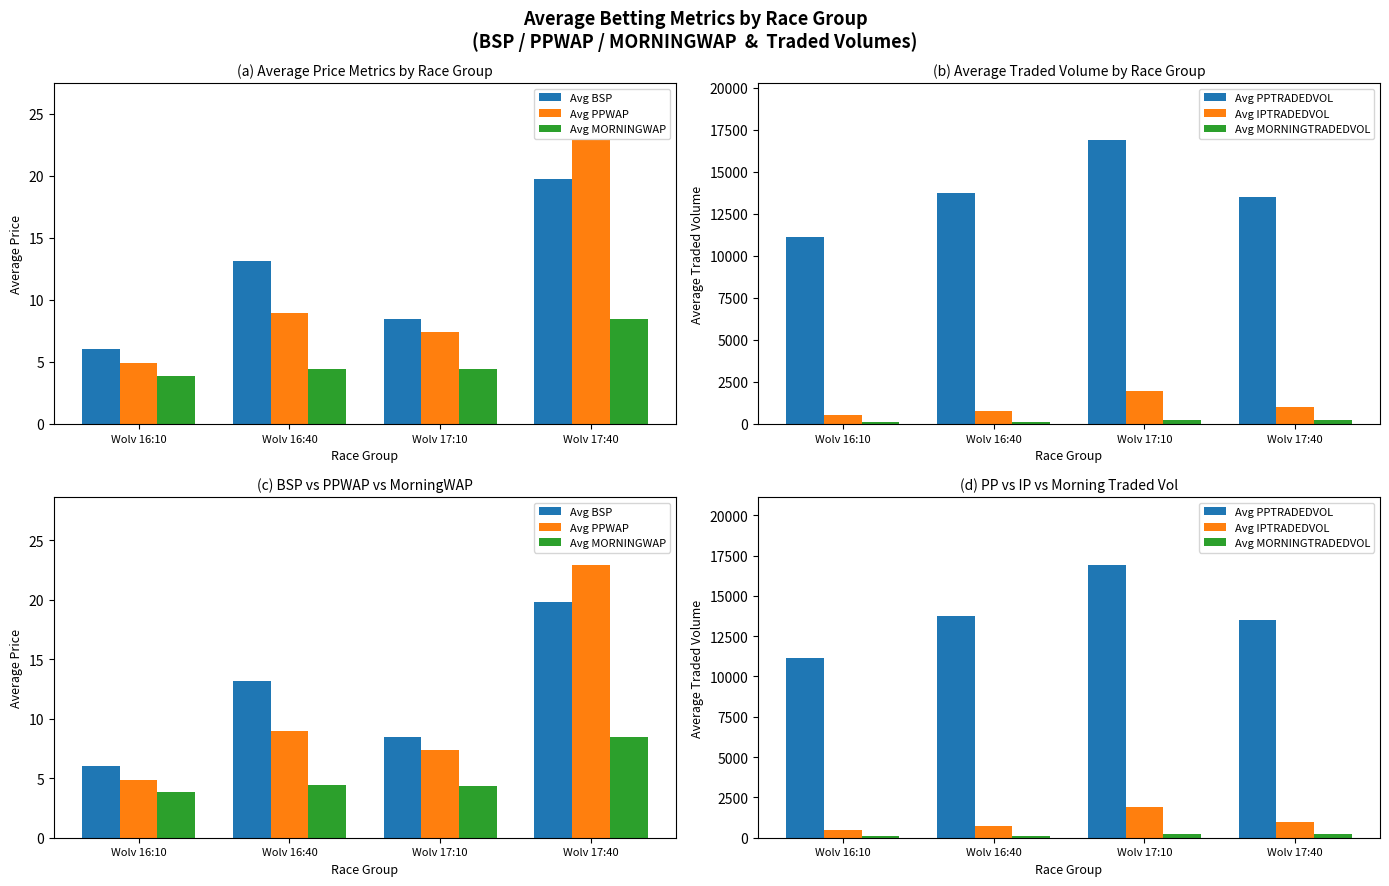

Is the value of Avg PPWAP at Wolv 17:10 greater than the value of Avg MORNINGTRADEDVOL at Wolv 17:10?

No